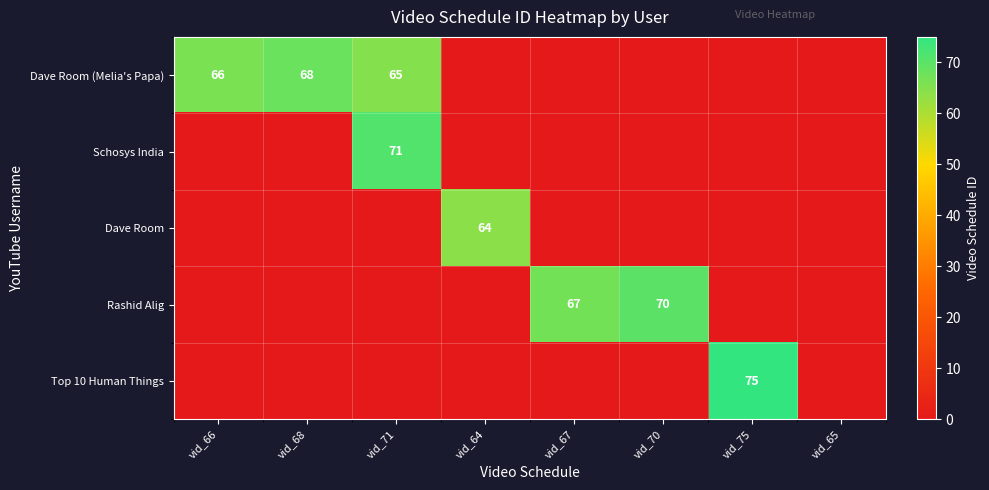

True or false: Dave Room has a value of -38 at vid_65.

False